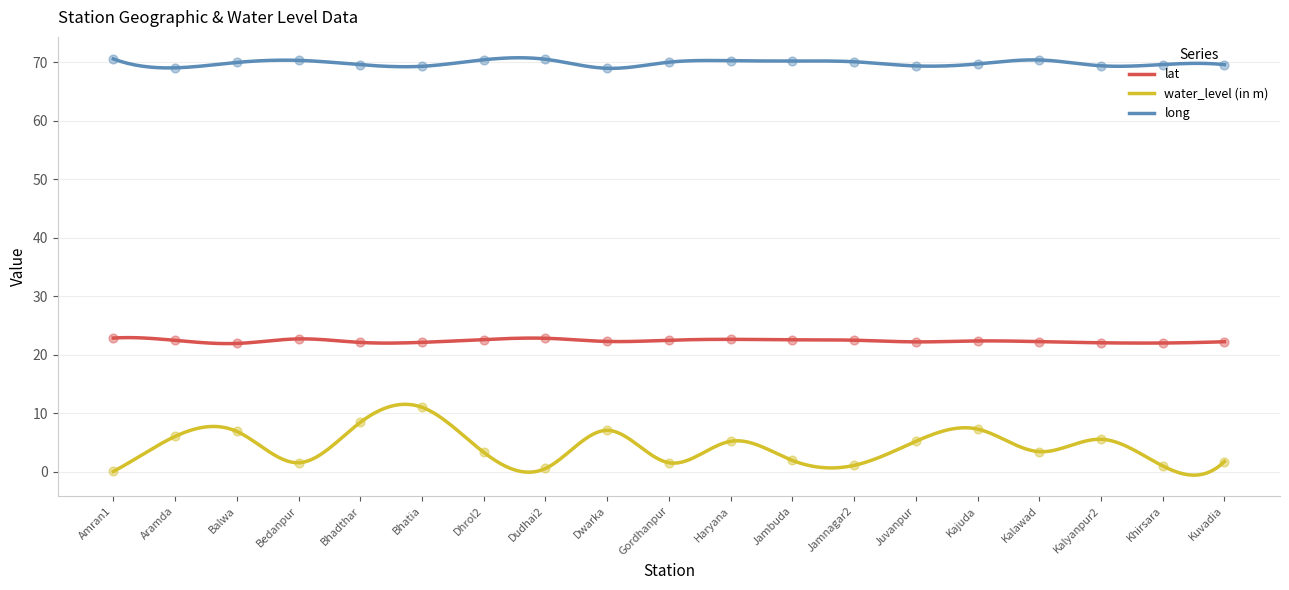

What is the total value across all series at Jamnagar2?

93.6